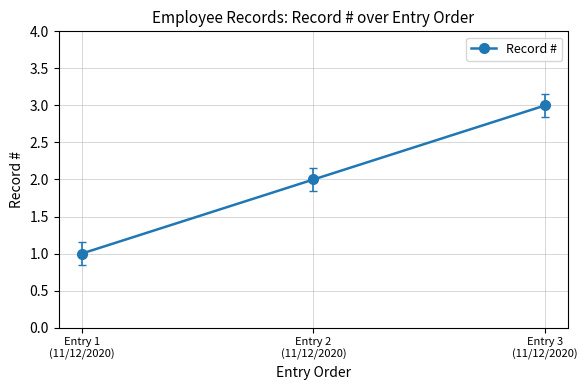

What is the label of the 3rd point from the right?

Entry 1
(11/12/2020)